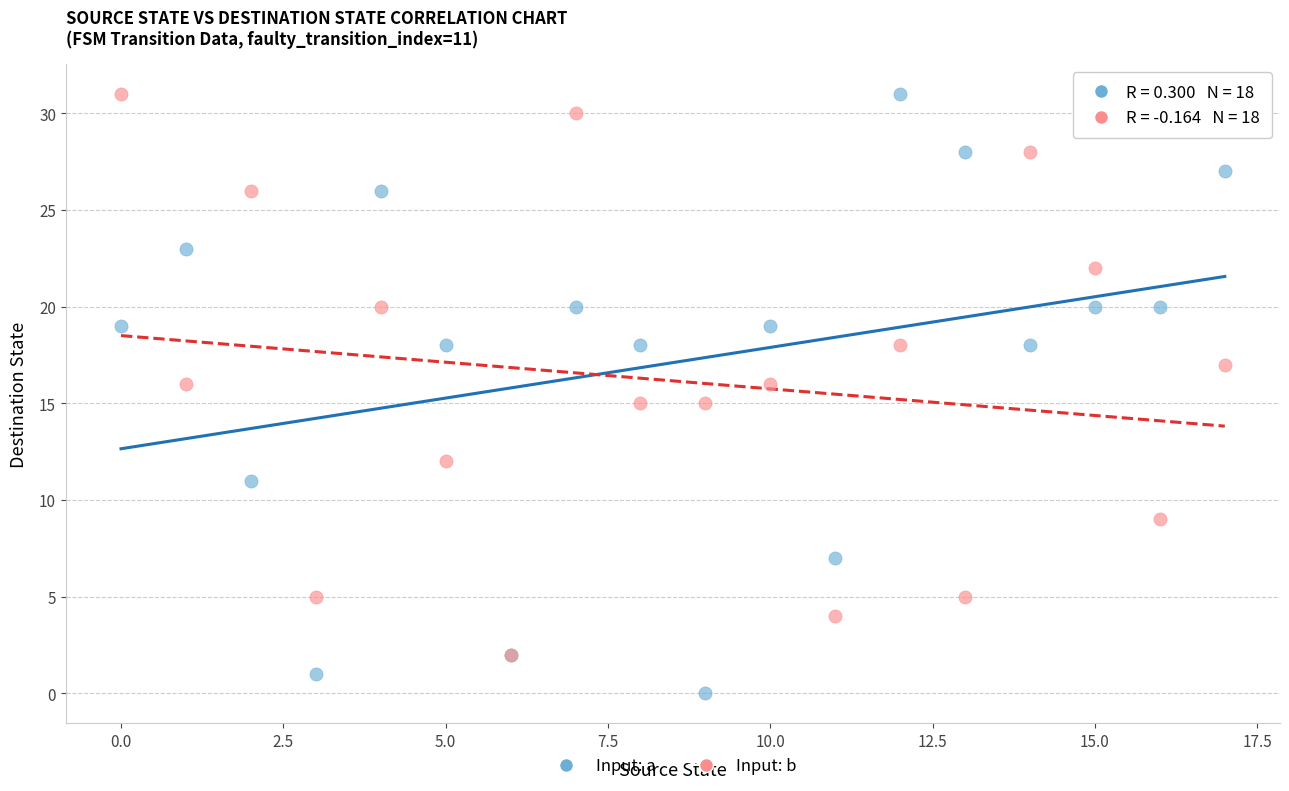

Which series has the largest Y range (max minus min)?

Input: a